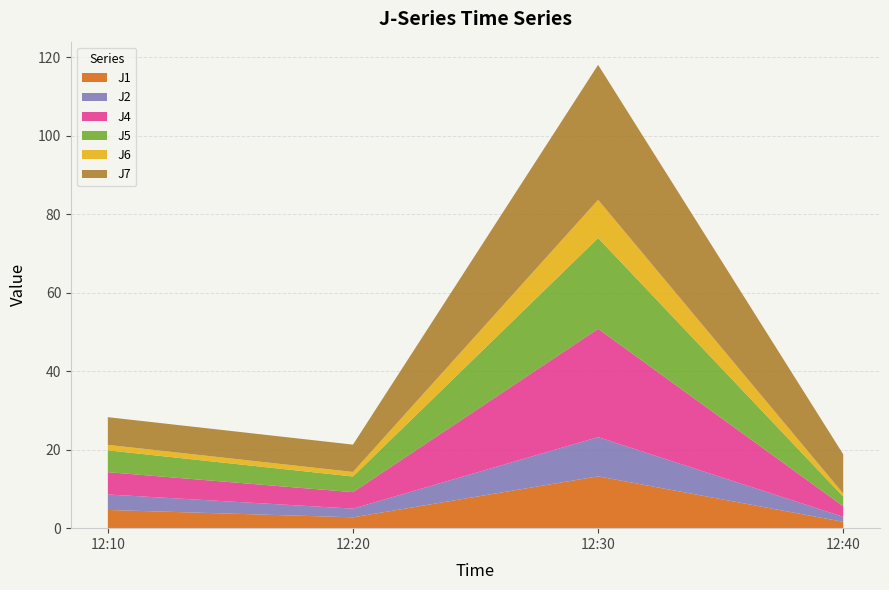

Reading left to right, list all the values displayed in this chart.

J1: 12:10=4.6	12:20=2.8	12:30=13.2	12:40=1.6
J2: 12:10=3.9	12:20=2.2	12:30=10.0	12:40=1.3
J4: 12:10=5.7	12:20=4.2	12:30=27.6	12:40=2.7
J5: 12:10=5.6	12:20=4.0	12:30=23.1	12:40=2.5
J6: 12:10=1.4	12:20=1.2	12:30=9.7	12:40=0.8
J7: 12:10=7.1	12:20=7.0	12:30=34.4	12:40=10.0